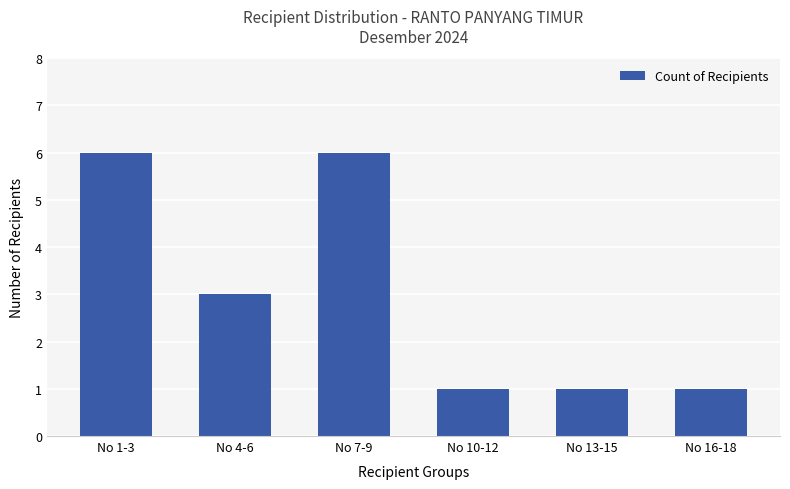

Which has a higher value, No 1-3 or No 13-15?

No 1-3